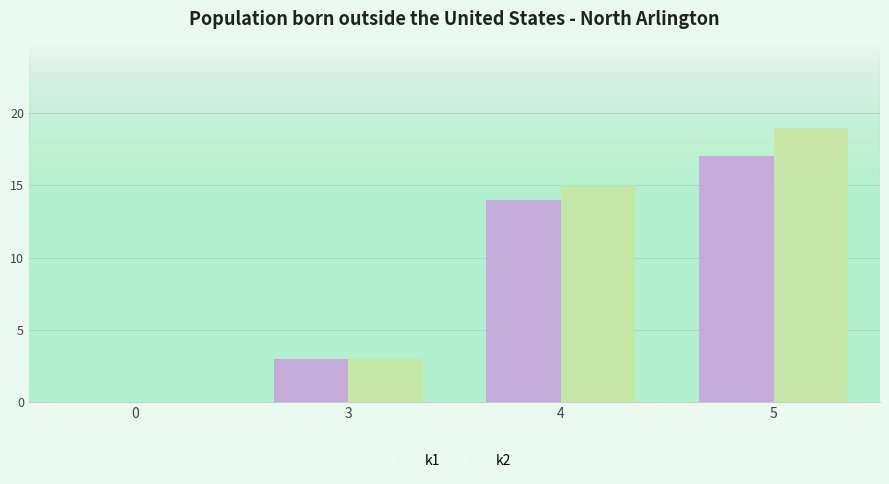

At which category is the sum across all series the highest?

5